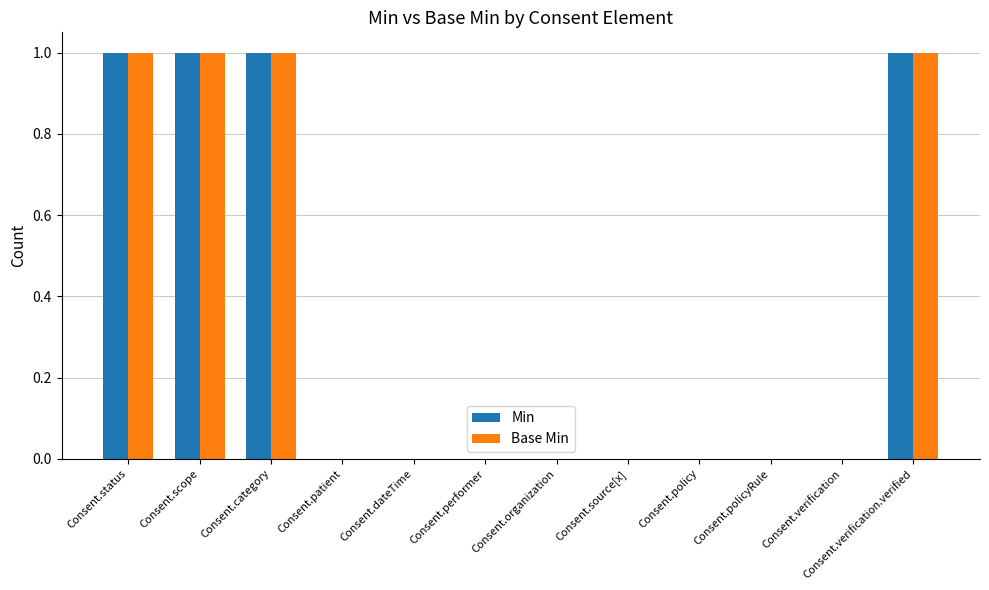

What is the total value across all series at Consent.verification.verified?

2